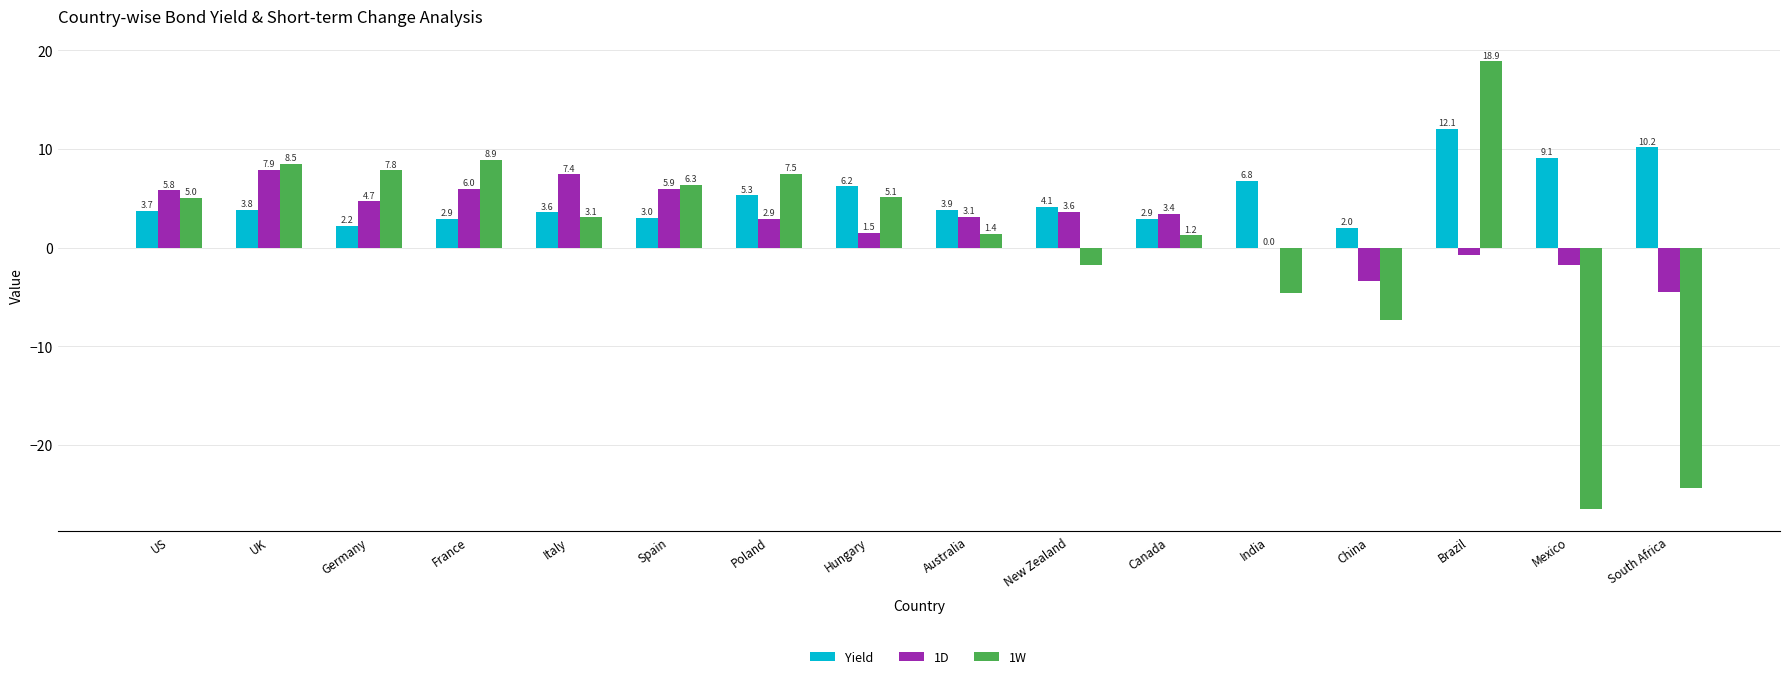

Between Brazil and Mexico, which series saw the biggest shift?

1W